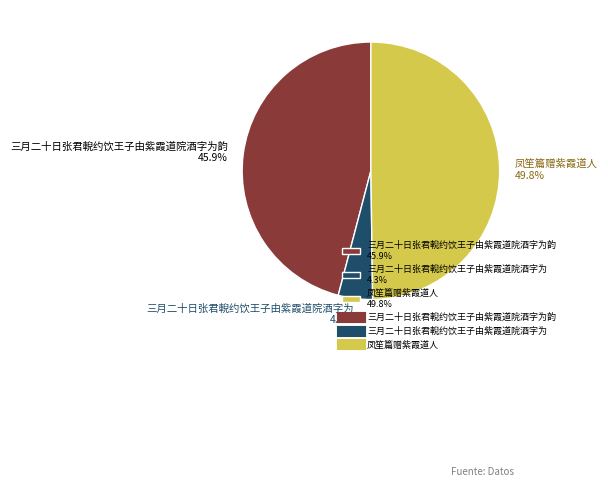

How many segments does this pie chart have?

3